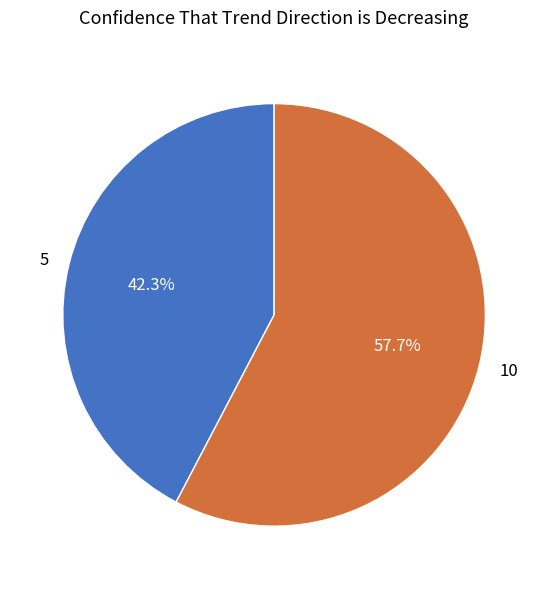

Which slice is the smallest?

5